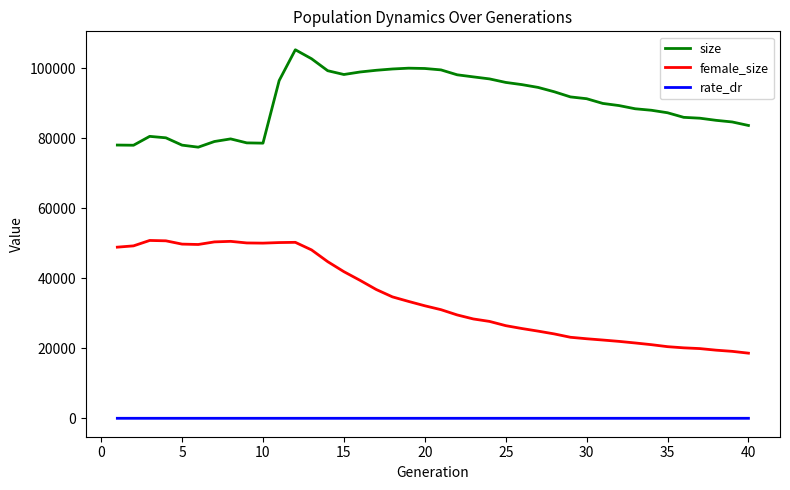

What is the lowest value of the female_size series?

18604.0